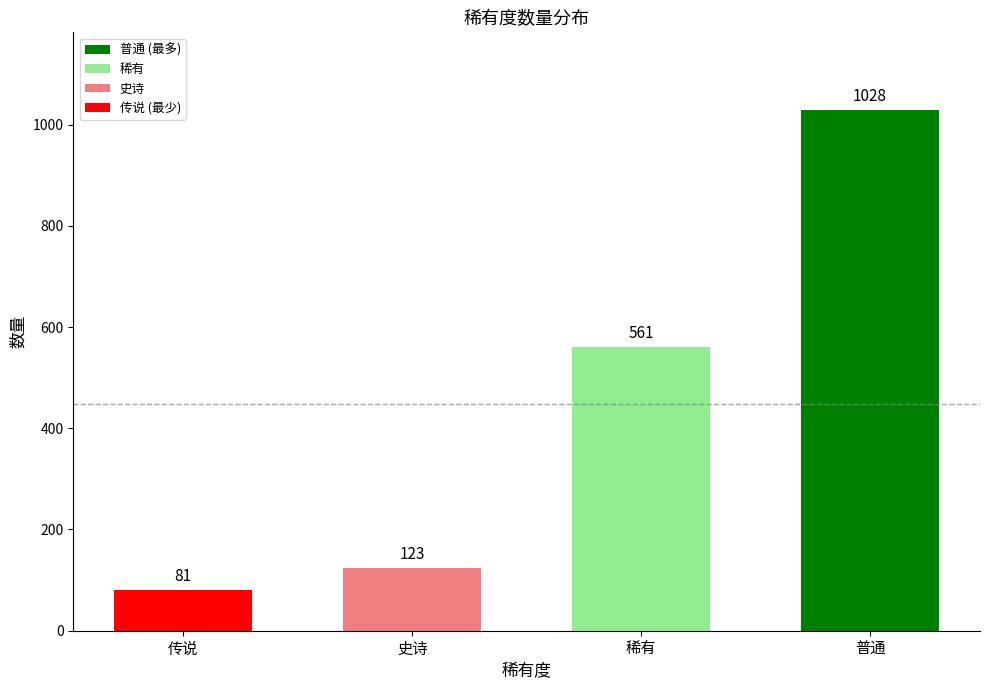

The chart shows a value of 561 at 稀有. True or false?

True